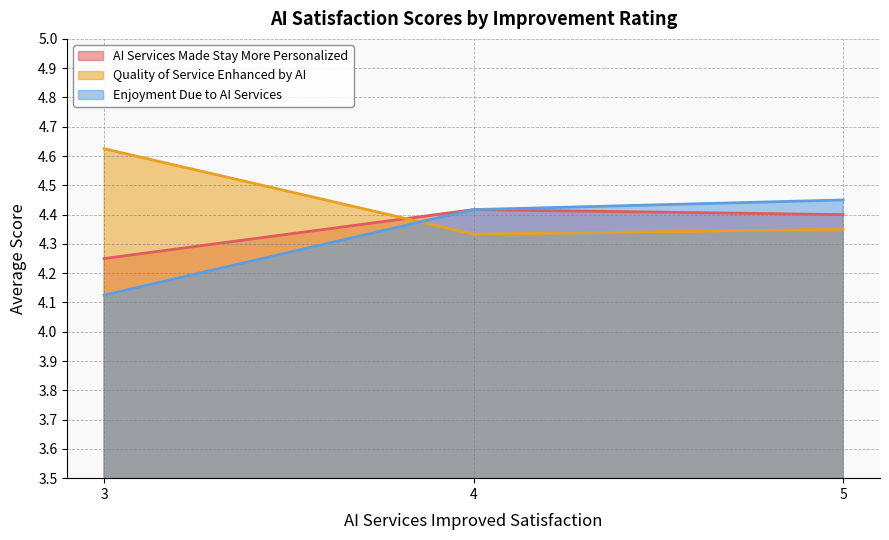

At which label does Enjoyment Due to AI Services reach its peak?

5